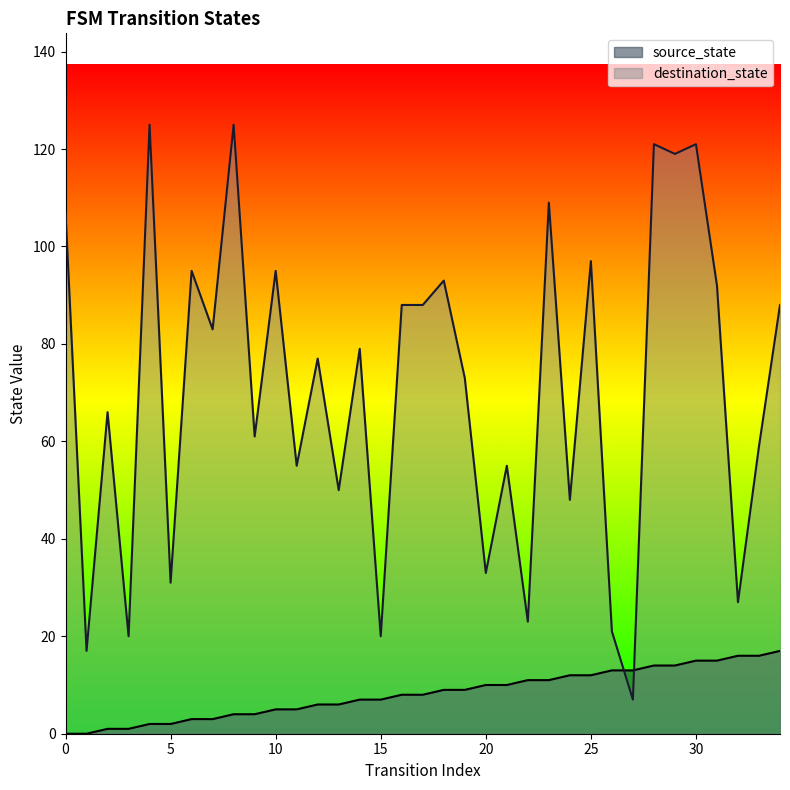

How many lines are shown in the chart?

2